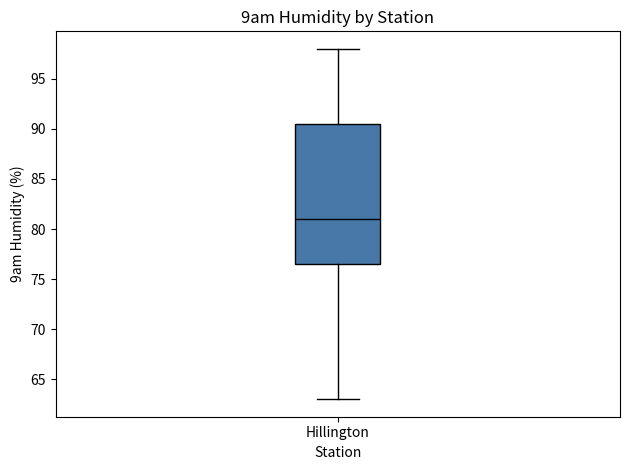

Transcribe this box plot: give where the median line is, the range the box spans, and where the two whiskers end, as read against the y-axis. The values are not printed on the chart, so give them approximately, as read against the axis.

median 81.0, box 76.5 to 90.5, whiskers 63.0 to 98.0